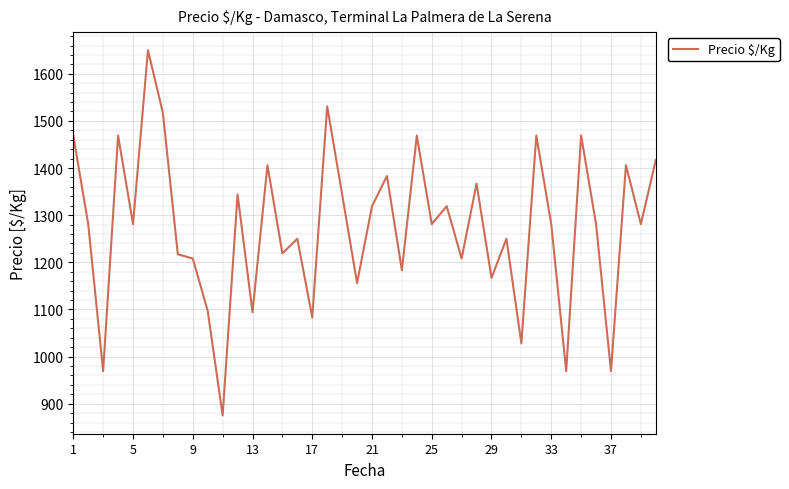

What is the difference between the maximum and minimum values?

775